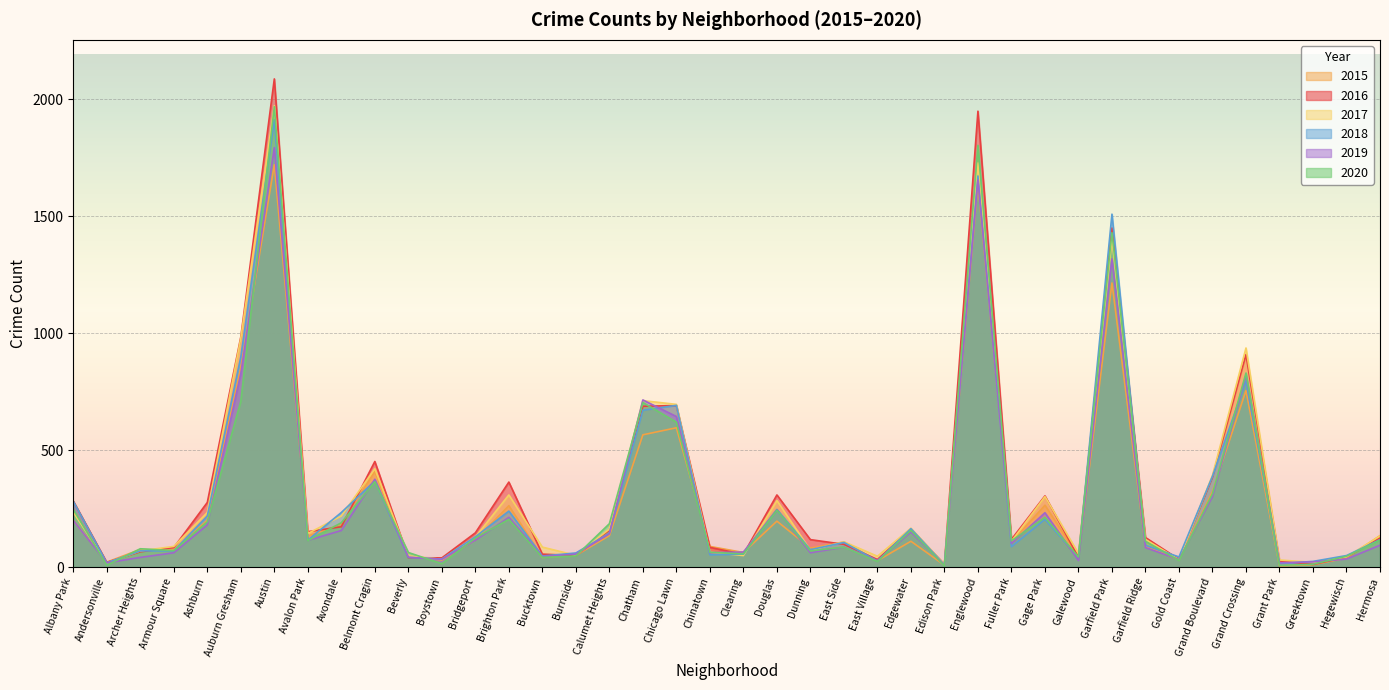

Reading right to left, list all the values displayed in this chart.

2016: 124	42	11	26	908	384	33	126	1449	42	304	118	1948	12	162	32	97	117	308	54	84	690	687	157	49	55	363	146	39	40	451	172	151	2086	983	276	83	65	20	282
2015: 134	38	10	5	754	322	31	88	1214	45	264	106	1642	8	110	27	107	81	196	62	88	595	565	134	50	41	262	116	30	46	409	183	132	1719	852	199	72	75	21	199
2017: 133	43	20	30	936	392	31	118	1401	58	301	110	1727	12	166	46	108	72	284	49	63	695	711	162	50	85	308	128	33	47	420	218	143	1971	978	233	88	69	17	234
2020: 115	46	12	7	829	313	28	110	1429	43	212	112	1802	5	157	24	85	69	243	56	63	619	703	185	47	41	204	124	14	62	365	189	113	1967	708	193	70	78	8	246
2018: 117	49	24	15	795	388	43	93	1508	41	204	87	1671	9	164	26	105	74	246	55	52	691	670	145	60	47	239	129	34	41	368	233	115	1911	898	218	69	69	18	281
2019: 93	34	22	18	820	301	32	83	1317	28	232	101	1654	8	150	27	85	61	245	64	61	643	714	142	55	45	212	115	33	42	375	156	114	1792	826	180	61	41	18	199